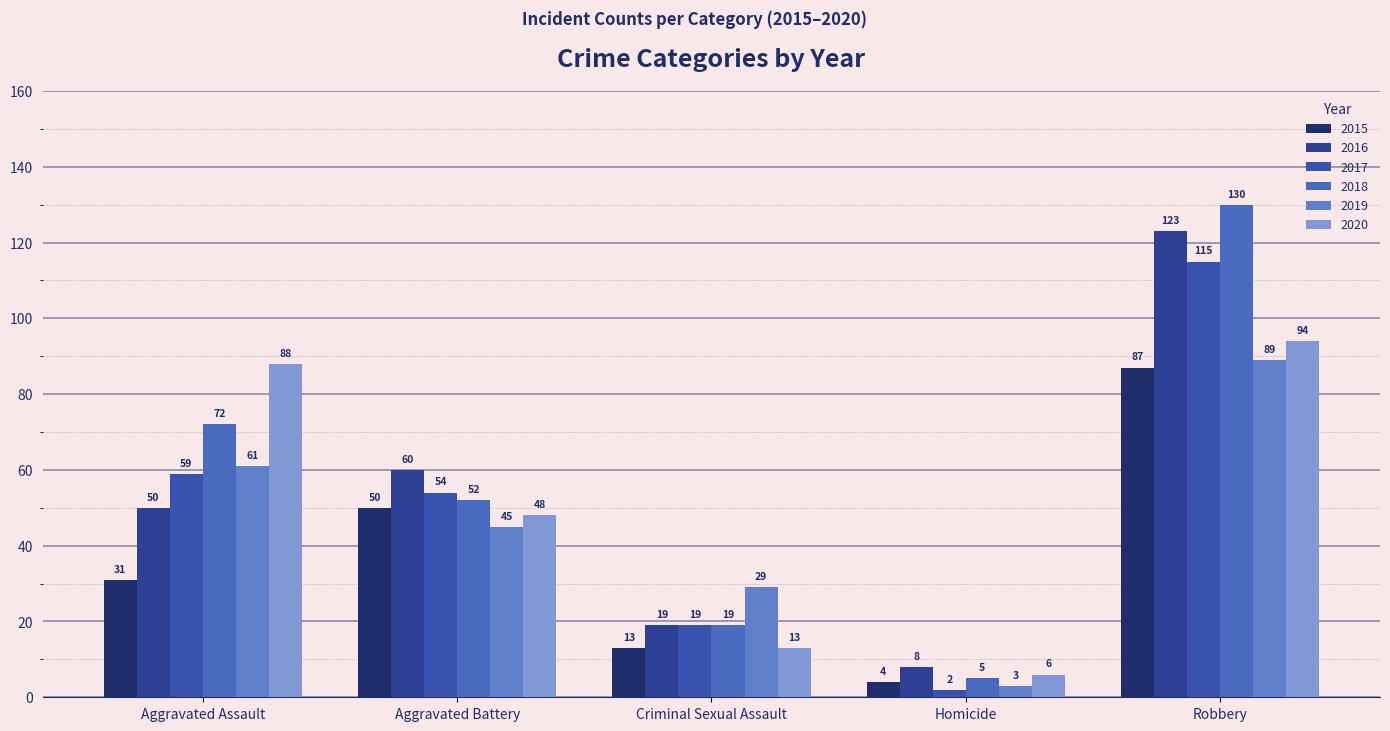

How many bars are there in each group?

6